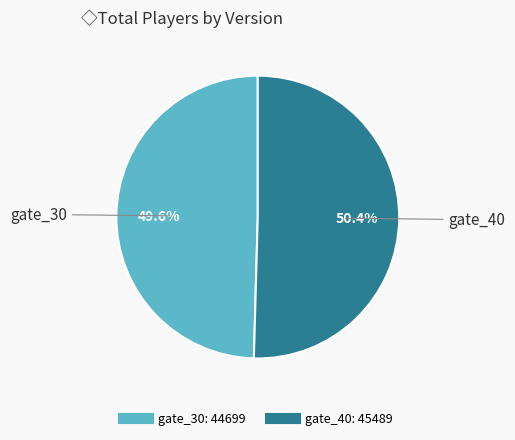

Between gate_30 and gate_40, which is larger?

gate_40